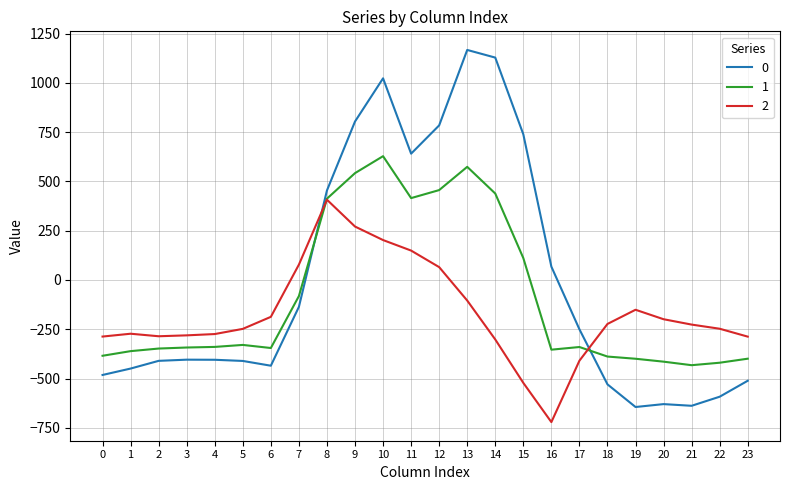

What is the average value of the 0 series?

-5.0